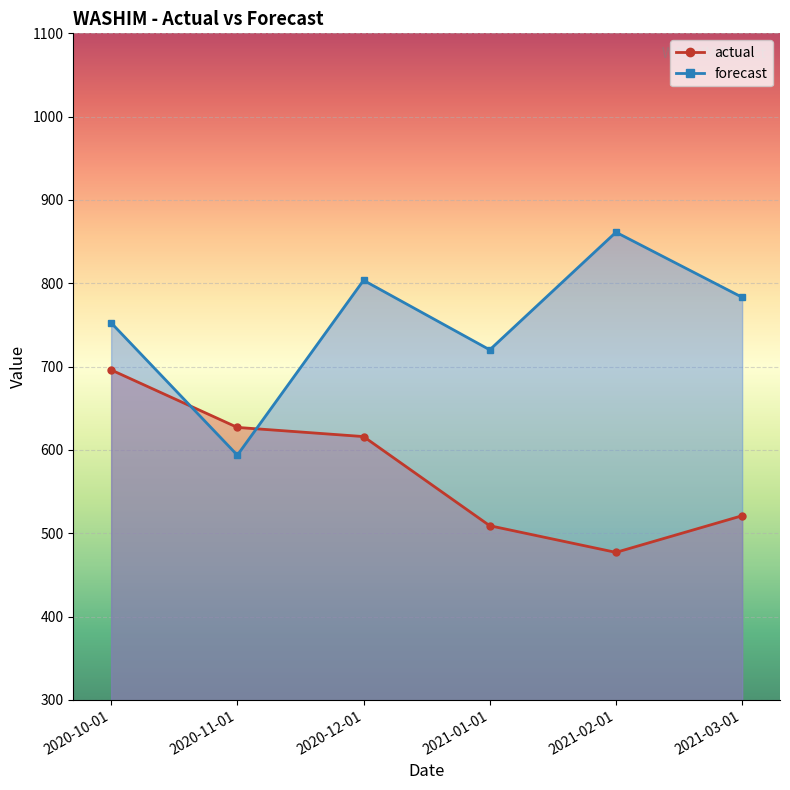

What is the total value across all series at 2020-10-01?

1448.5